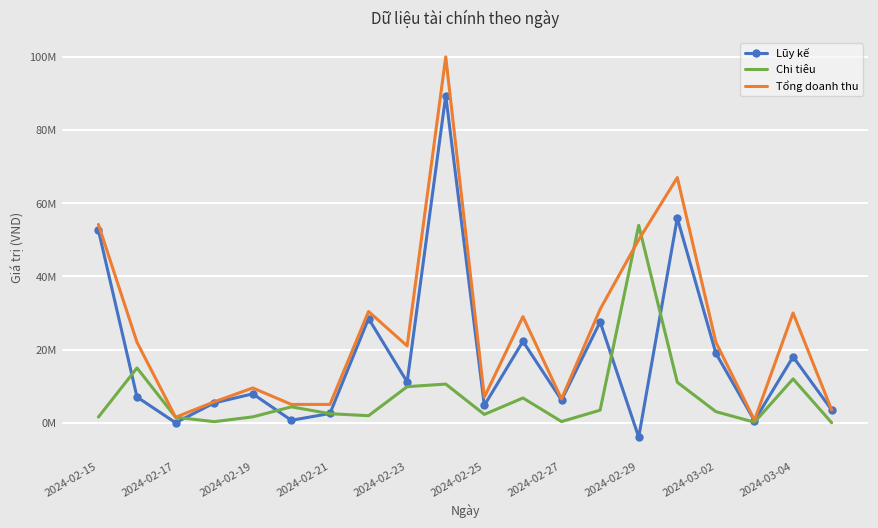

Which series has the largest range (max minus min)?

Tổng doanh thu